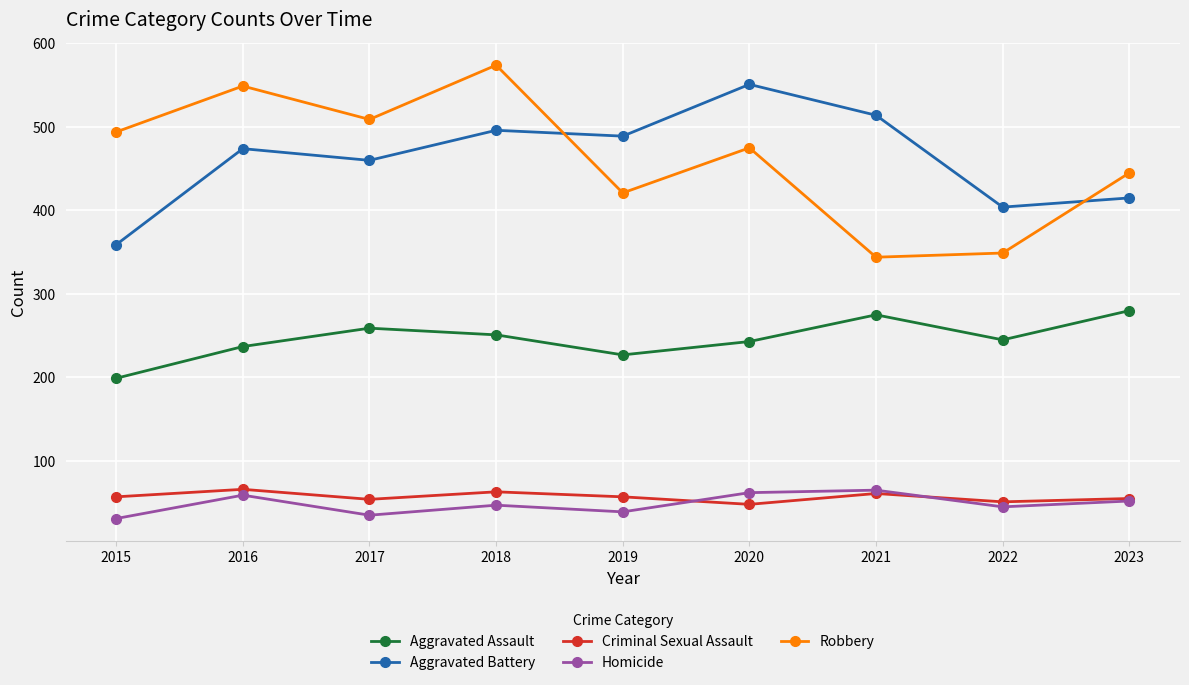

At which category is the sum across all series the highest?

2018